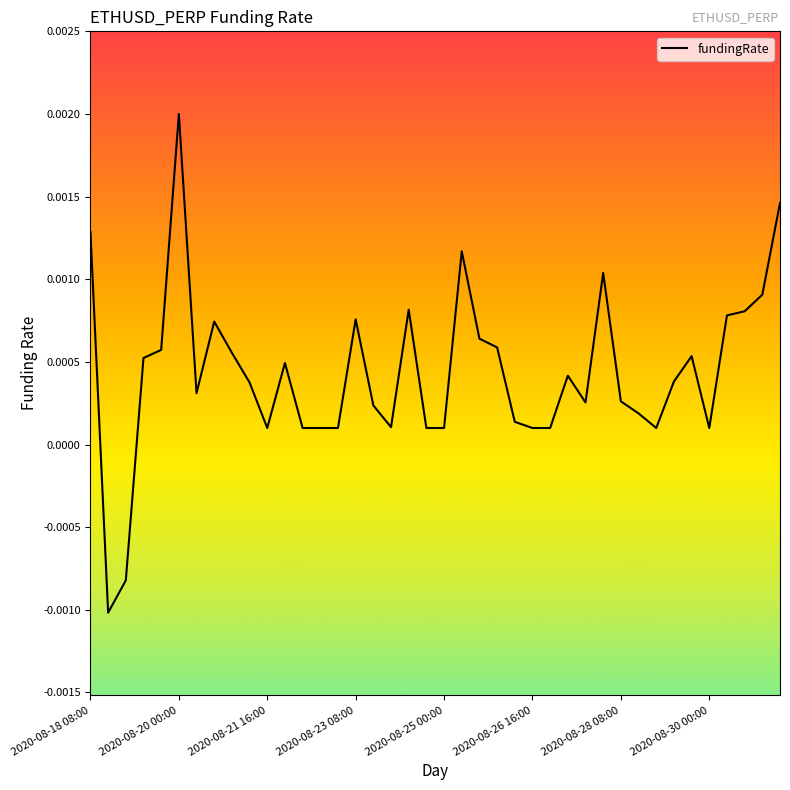

Does the chart display data point markers on the line(s)?

No